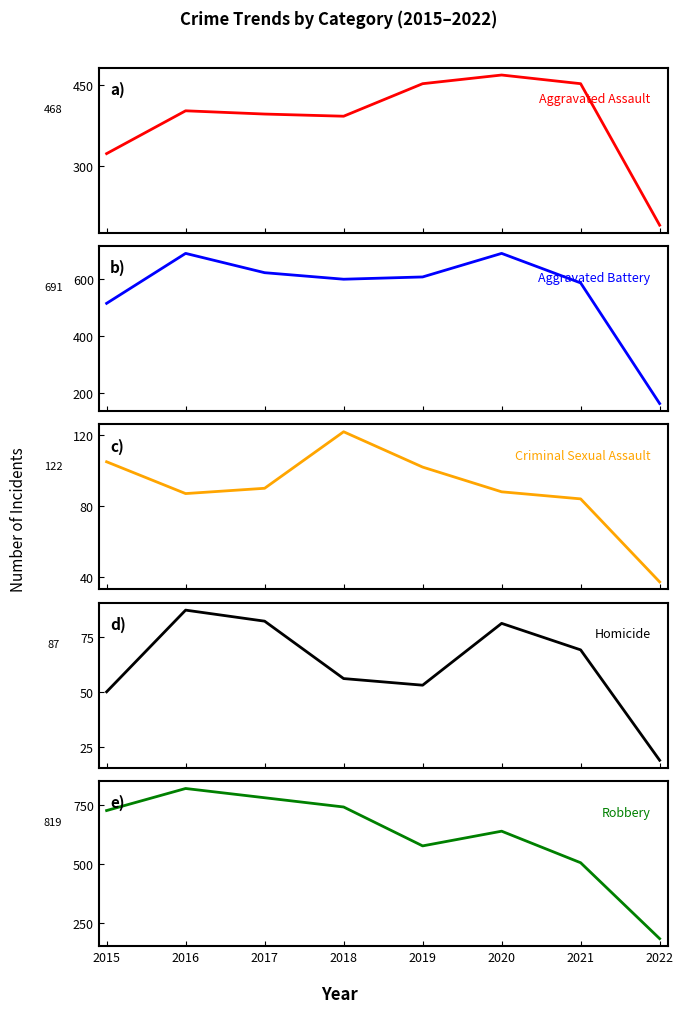

The value of Aggravated Assault at 2018 is 651. True or false?

False